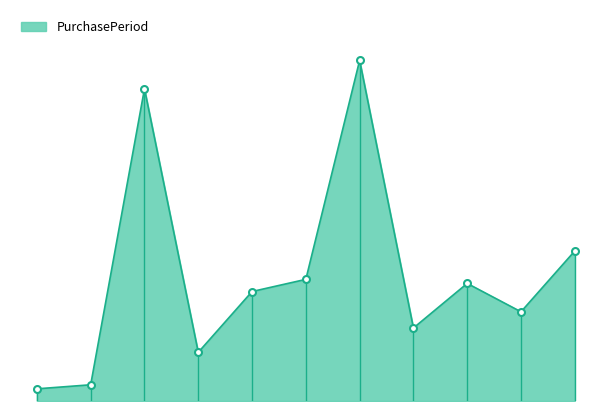

How many lines are shown in the chart?

1